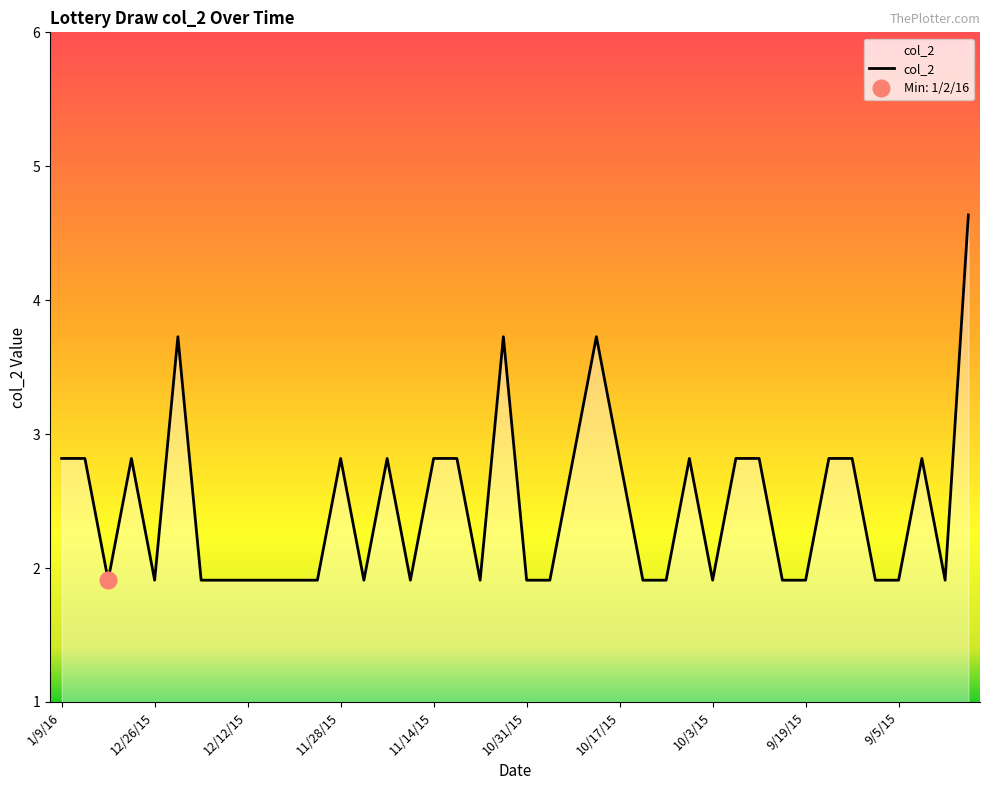

How many points are lower than both their immediate neighbors (excluding endpoints)?

7